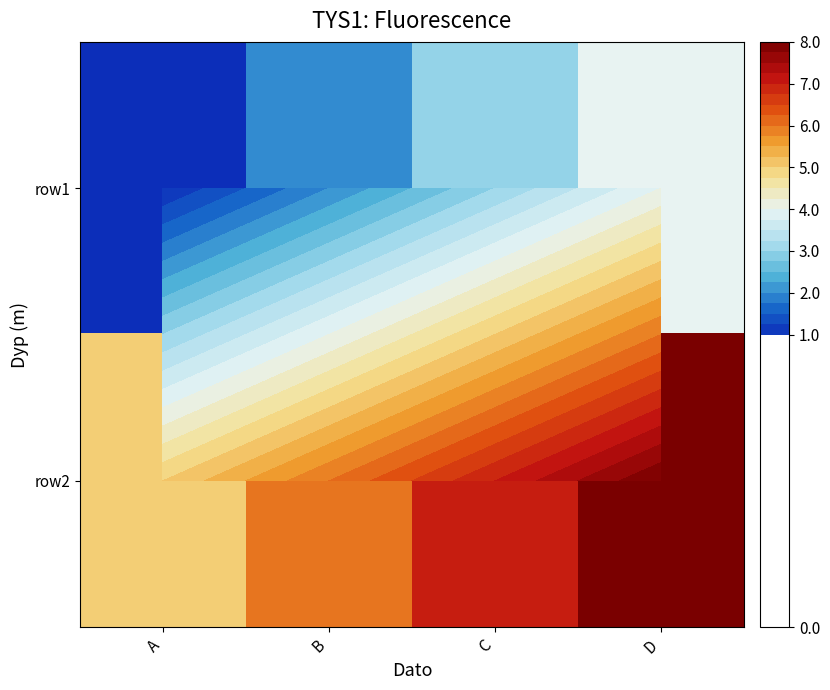

The row1 series shows 2 at B. True or false?

True